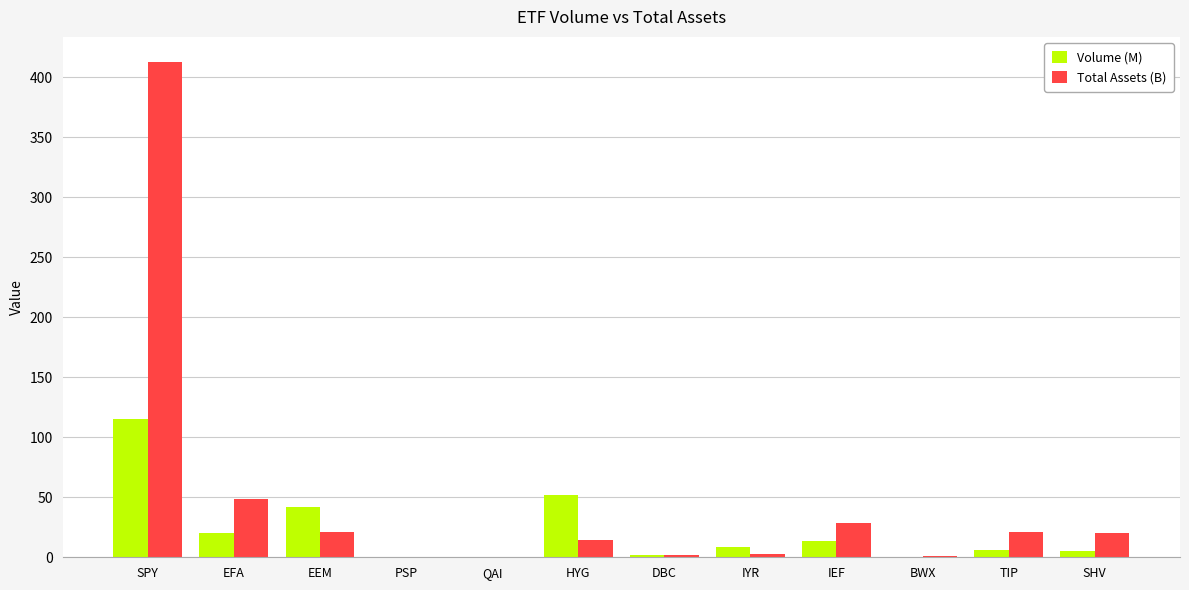

At which category is the sum across all series the highest?

SPY